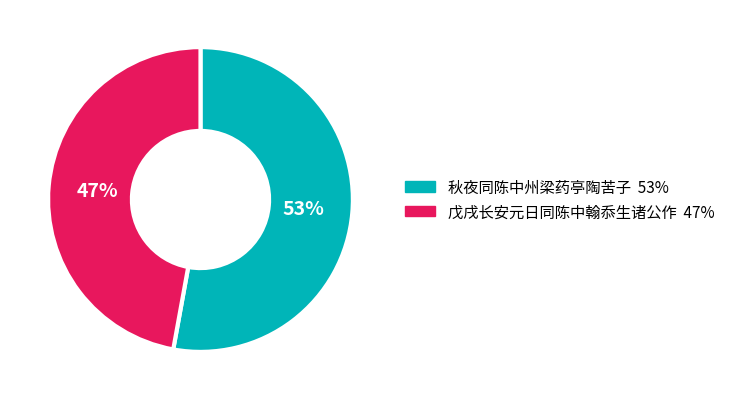

Does 戊戌长安元日同陈中翰忝生诸公作 account for over 50% of the chart?

No